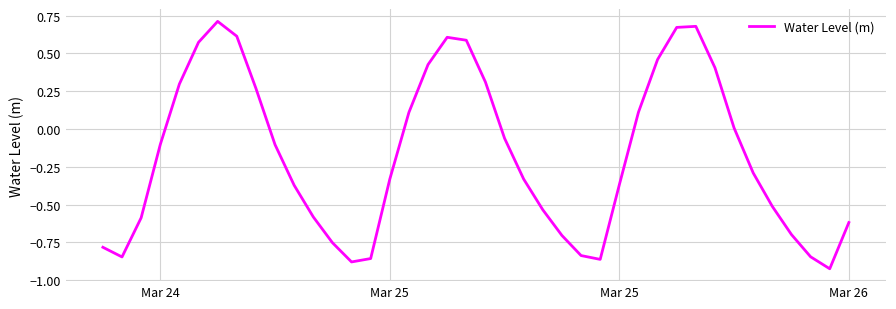

What is the difference between the maximum and minimum values?

1.6